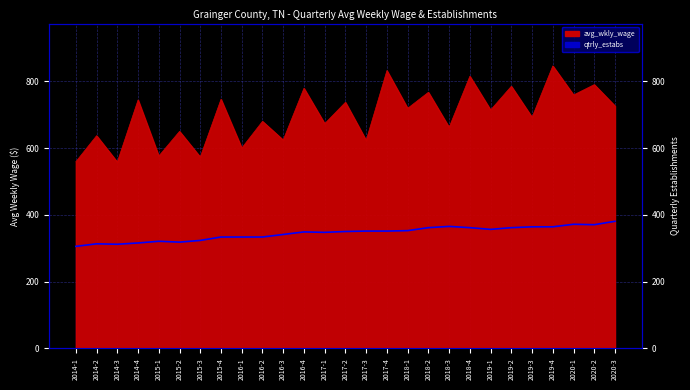

Rank the series at 2017-1 from lowest to highest value.

qtrly_estabs, avg_wkly_wage